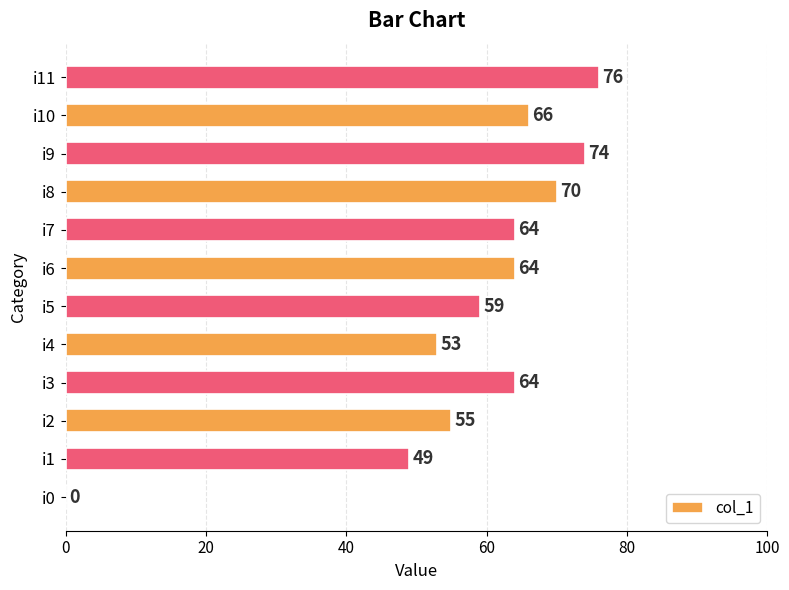

What is the maximum value shown in the chart?

76